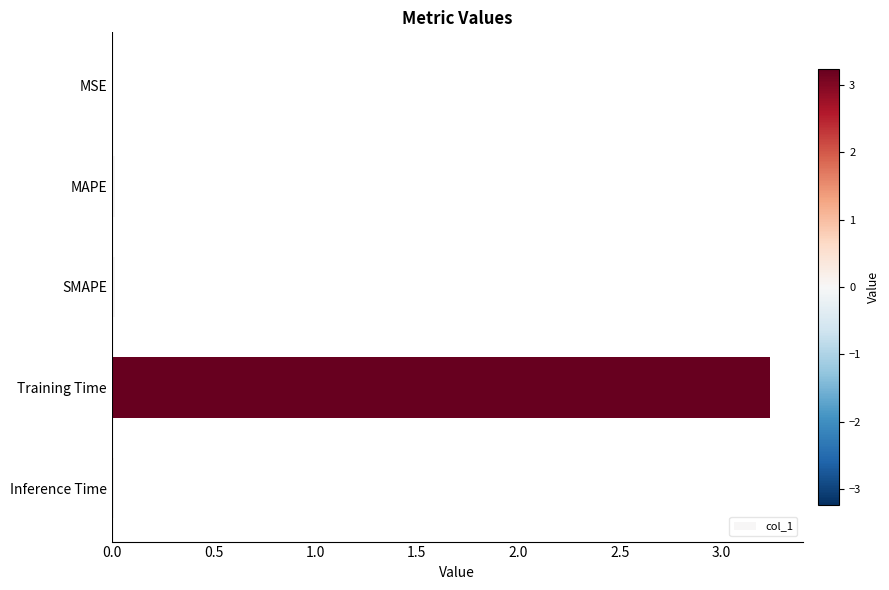

Which has a higher value, Training Time or Inference Time?

Training Time